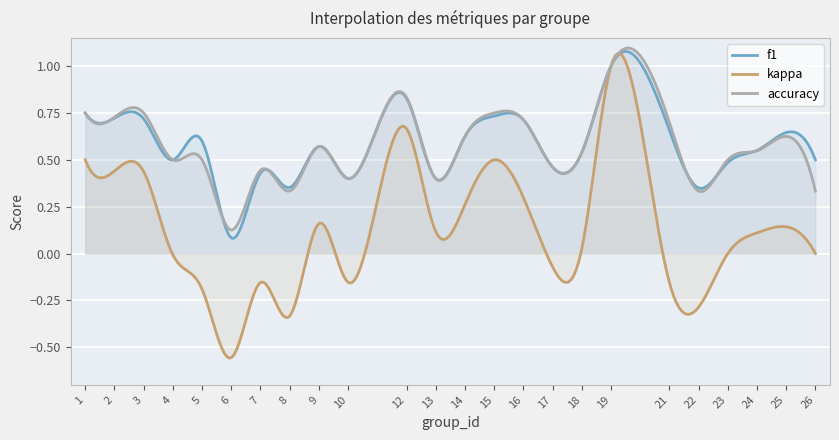

How many values in kappa are above zero?

13